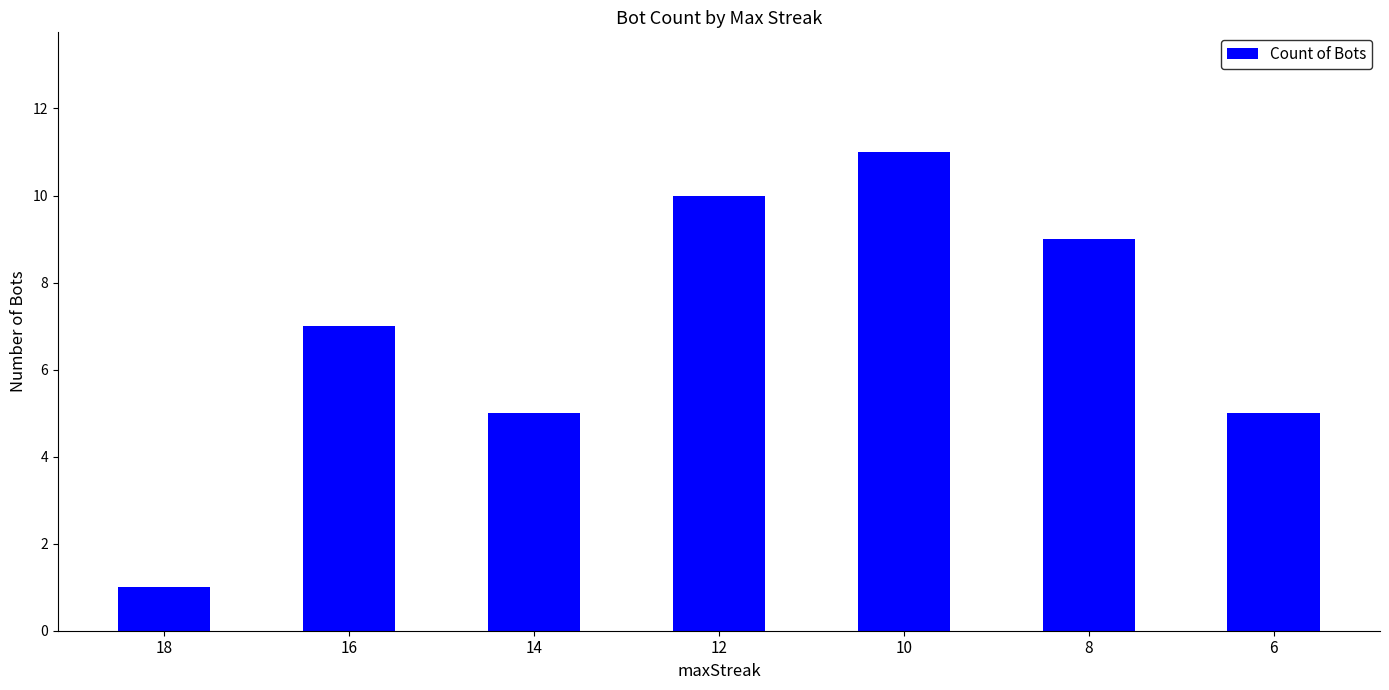

Read the value at 16.

7